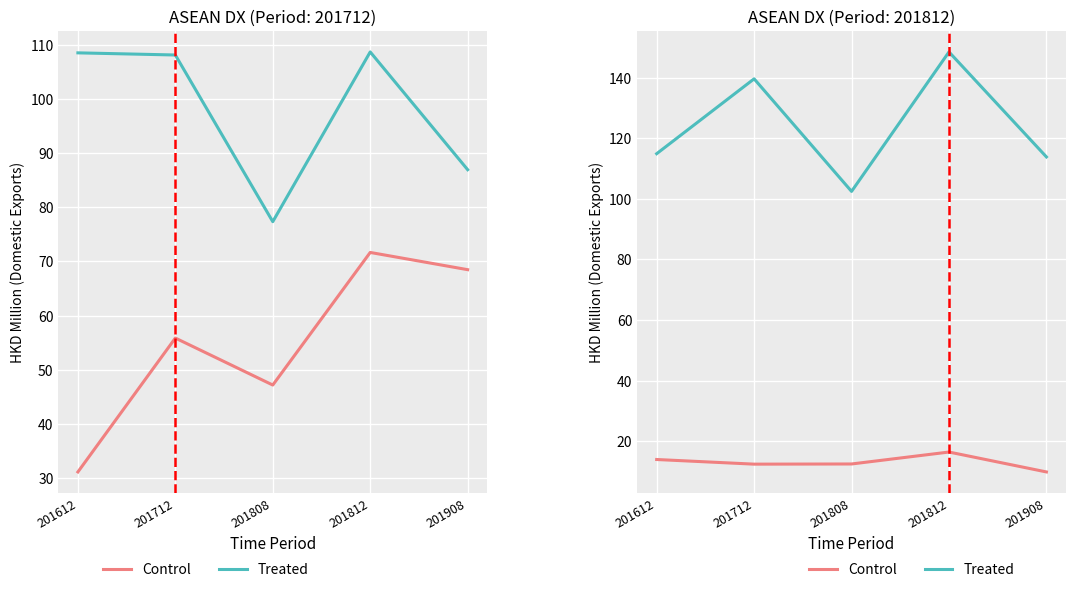

Is the value of Control at 201612 greater than the value of Treated at 201808?

No